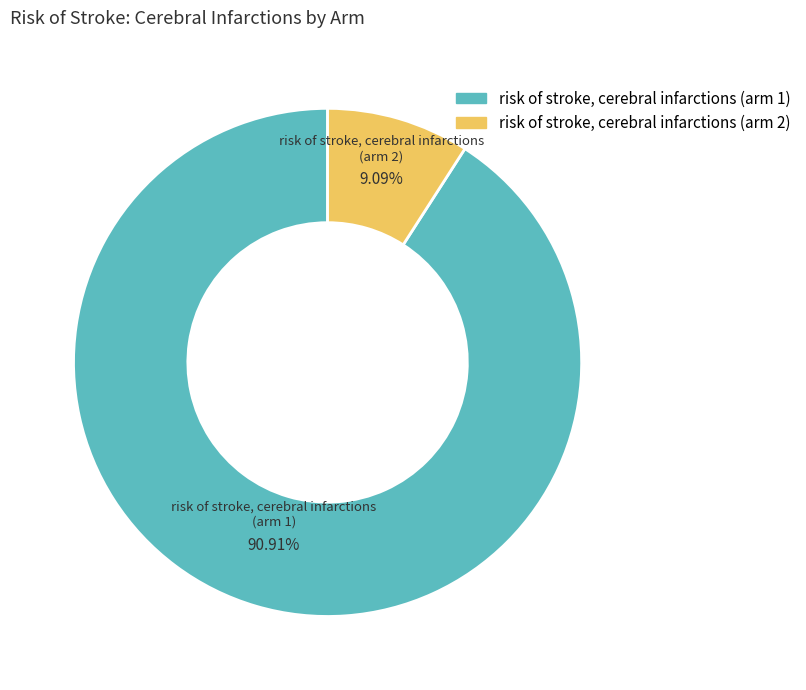

Which category has the smallest portion of the pie?

risk of stroke, cerebral infarctions (arm 2)